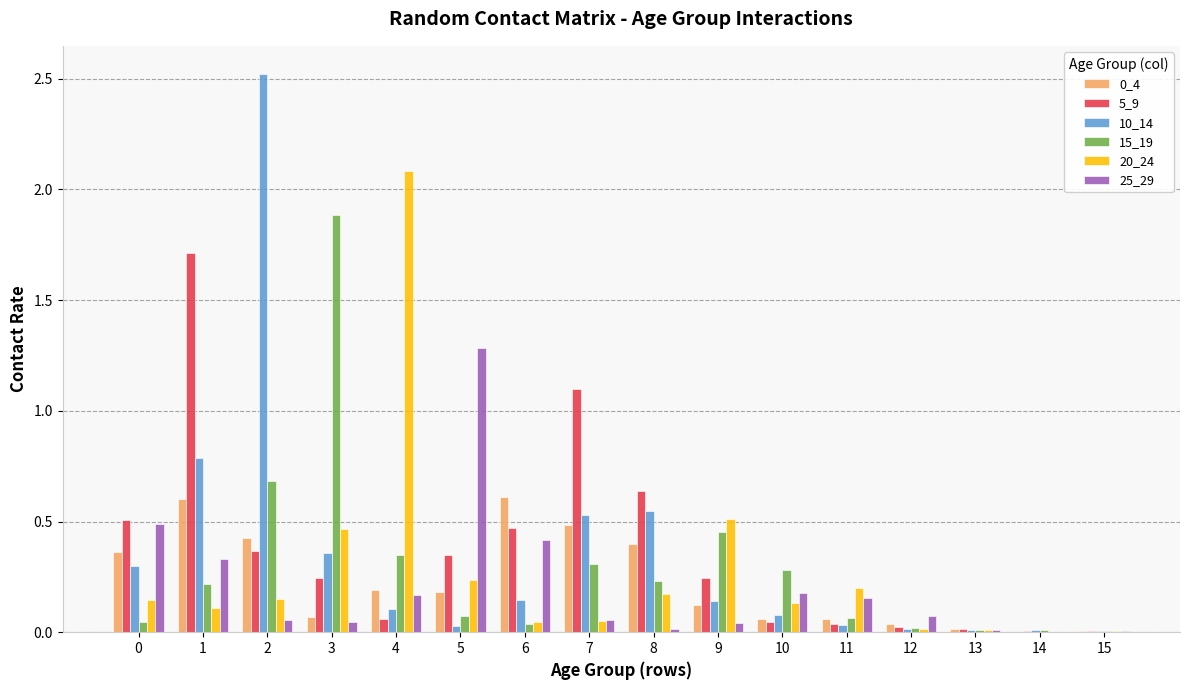

What is the sum of the 5_9 values at 1 and 8?

2.3